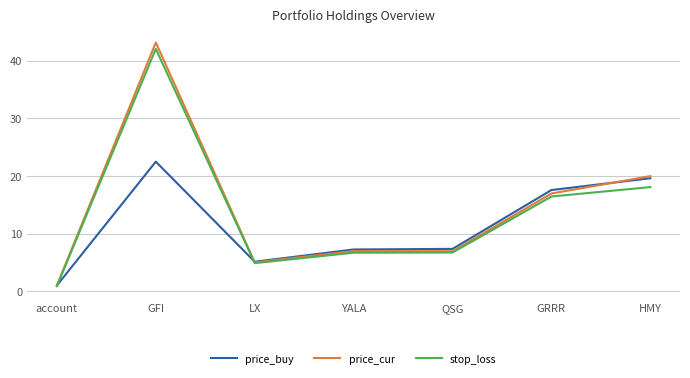

What are all the series names shown in the legend?

price_buy, price_cur, stop_loss